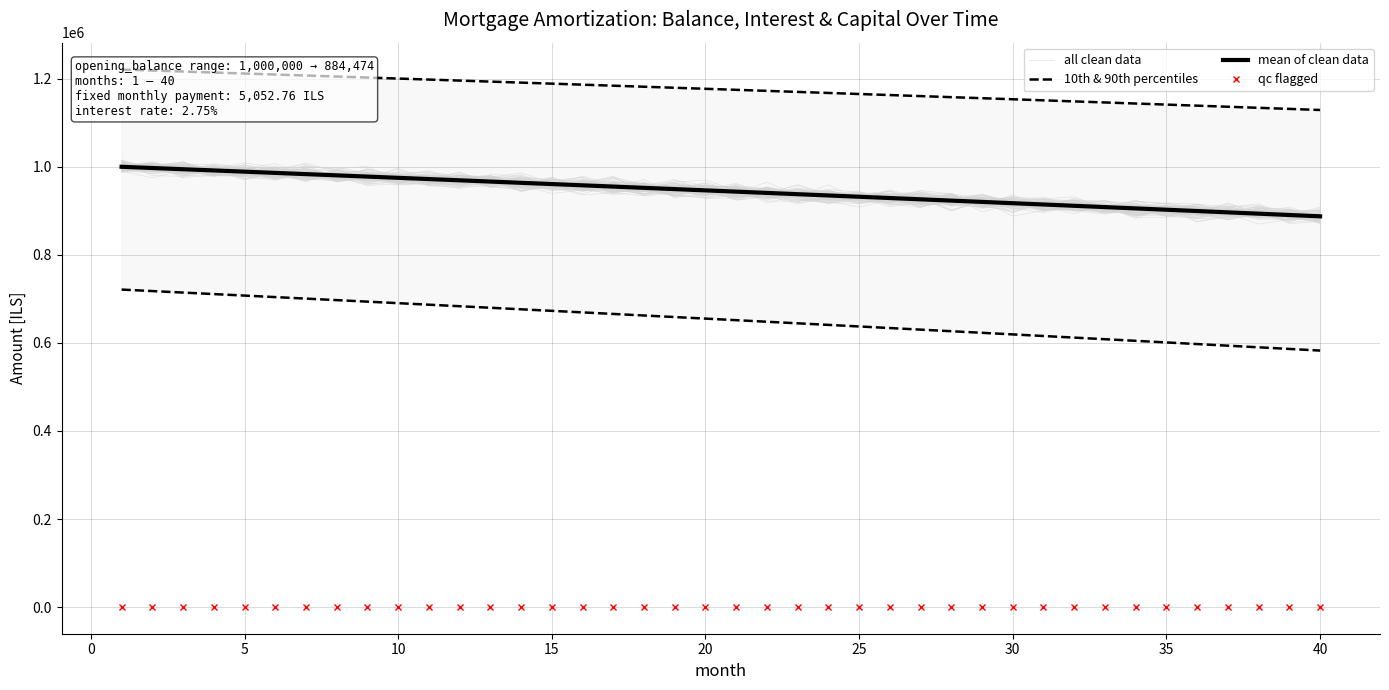

What is the spread (max minus min) of values at 5?

1215872.5